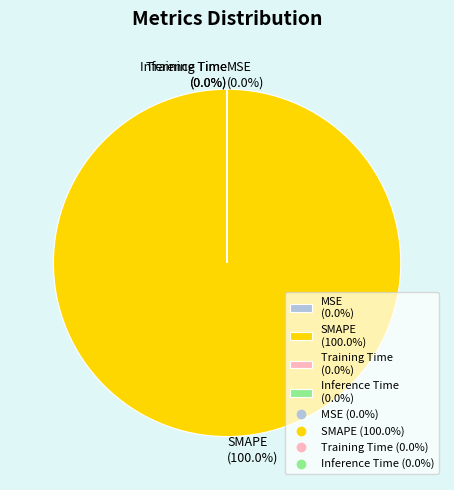

Which slice represents more than half of the pie?

SMAPE